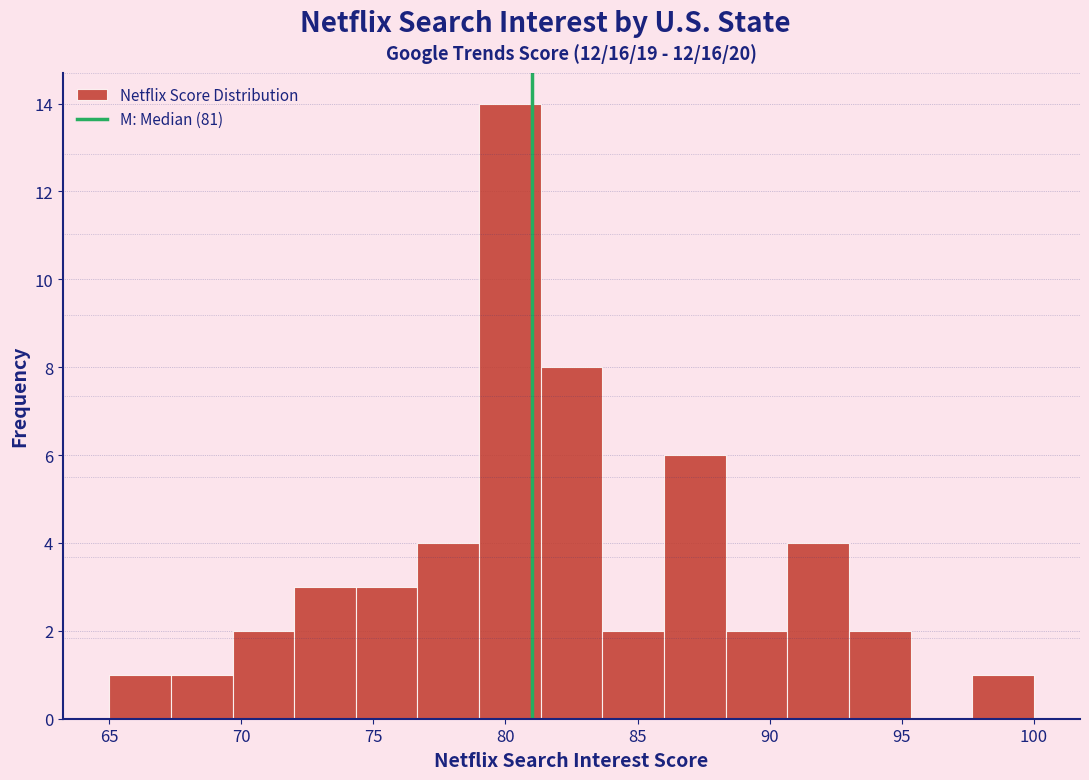

Which range on the x-axis has the tallest bar?

79.0 to 81.5